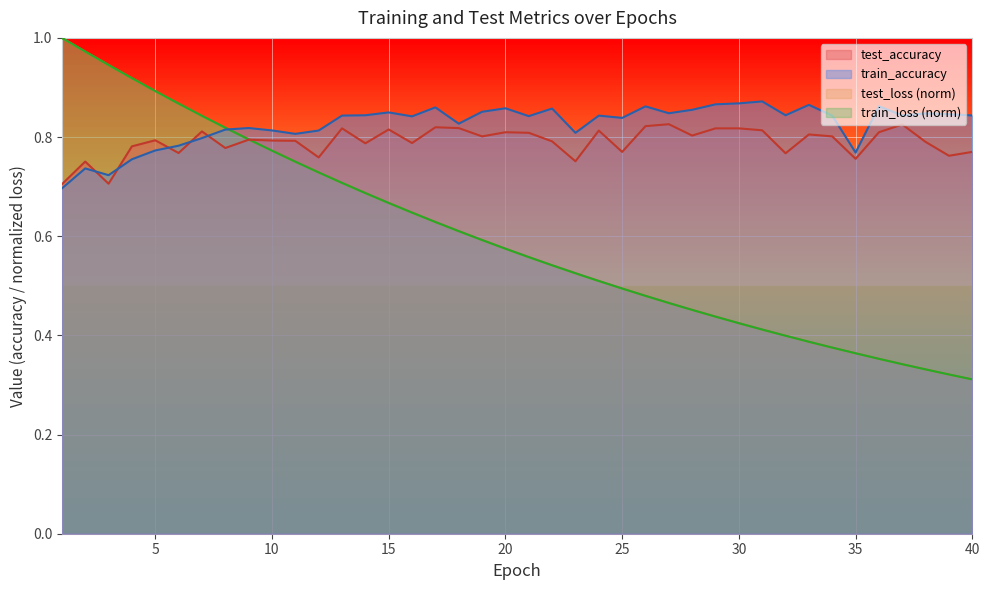

Which series has the widest spread of values?

train_loss (norm)